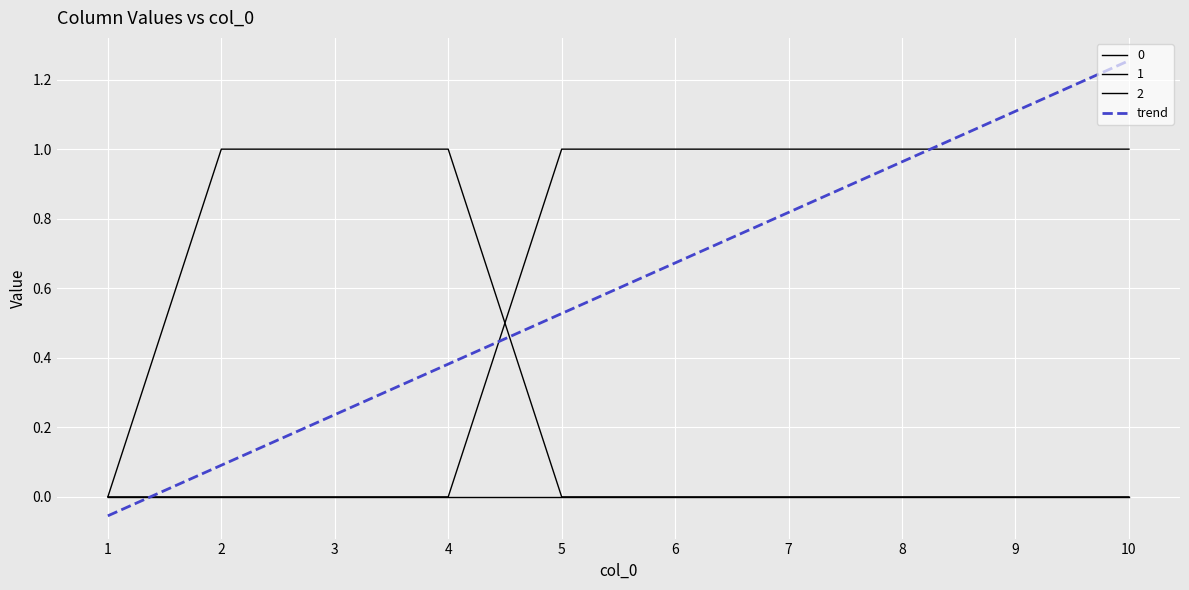

Does the chart have visible grid lines?

Yes